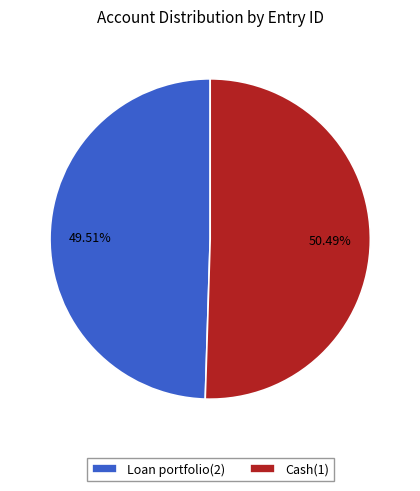

Is it true that Loan portfolio(2) is 37% of the pie?

False